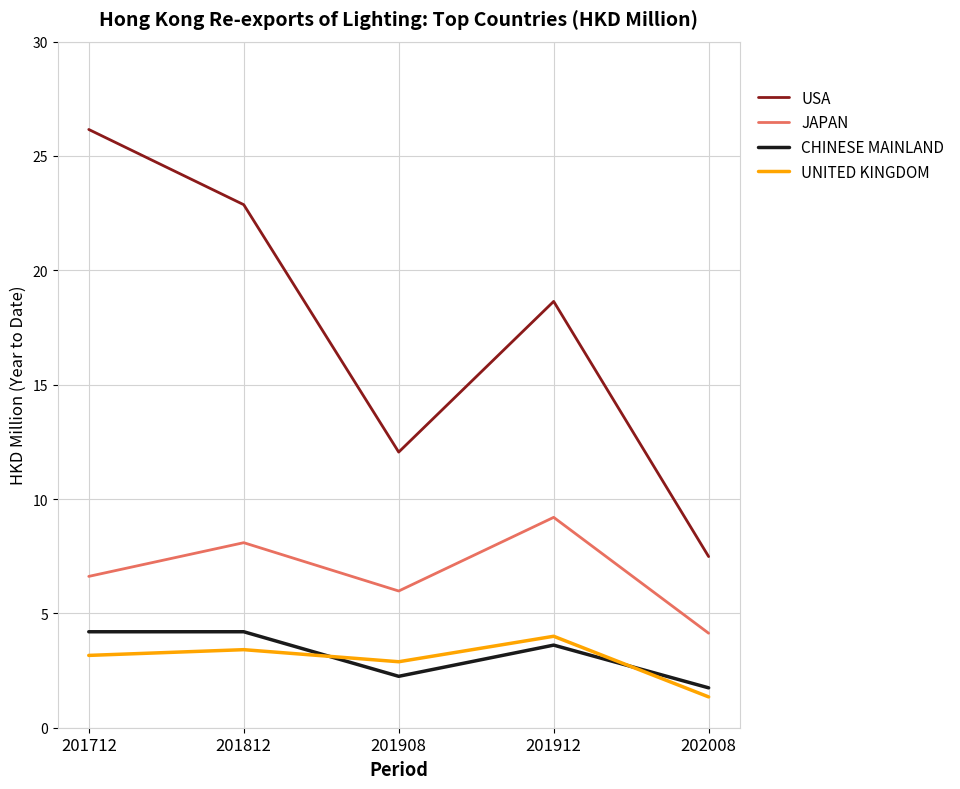

What is the sum of all USA values?

87.2